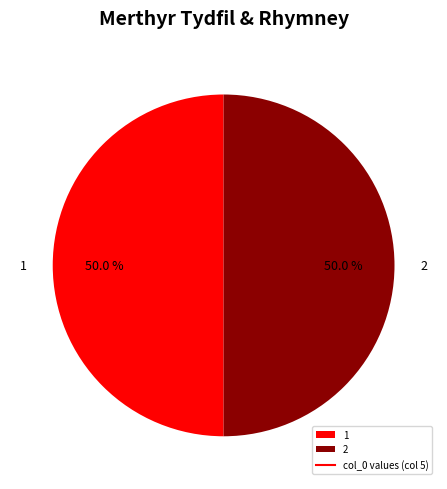

What is the ratio of the value at 2 to the value at 1?

1.0